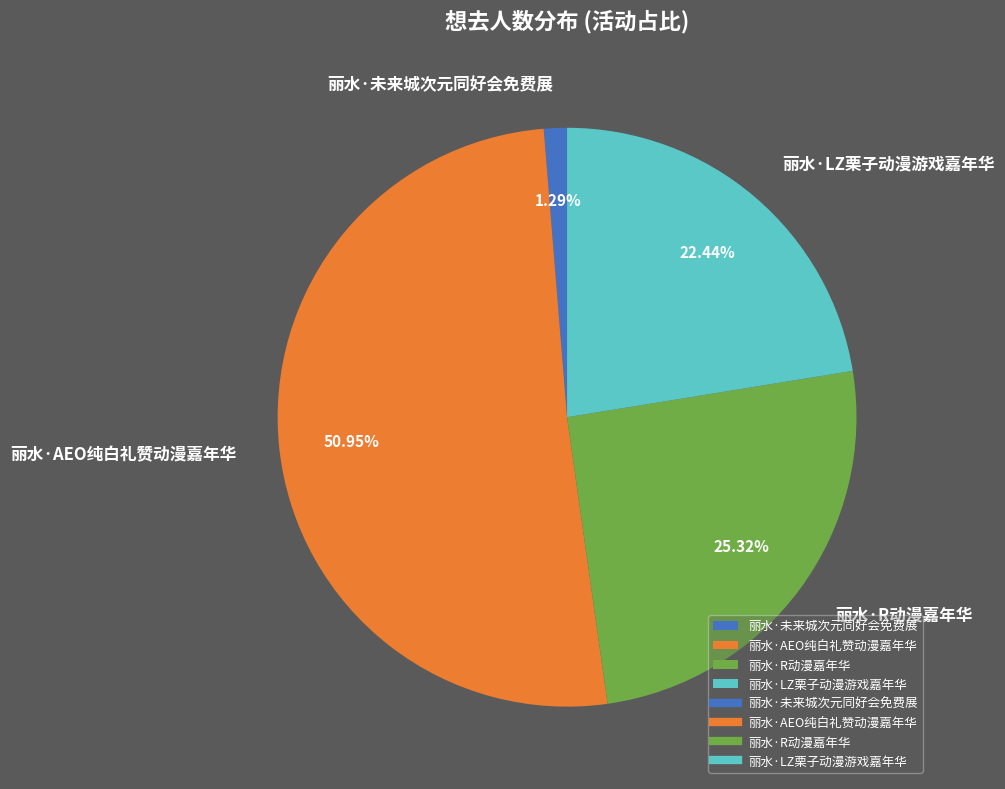

To the nearest percent, what is the difference between the 丽水·R动漫嘉年华 and 丽水·LZ栗子动漫游戏嘉年华 slice percentages?

3%